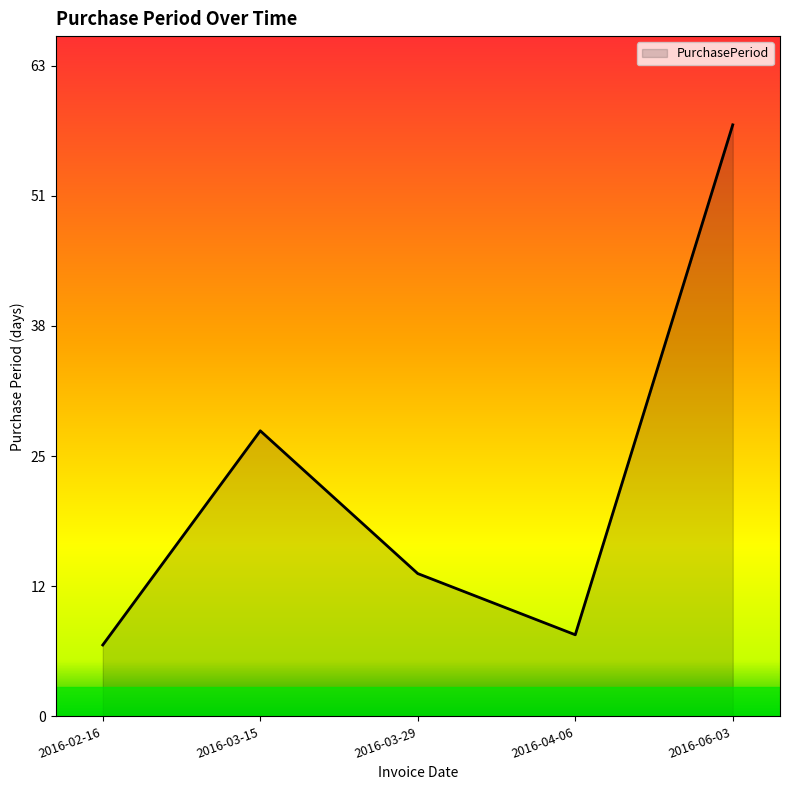

What is the approximate value at 2016-03-29, to the nearest 10?

10